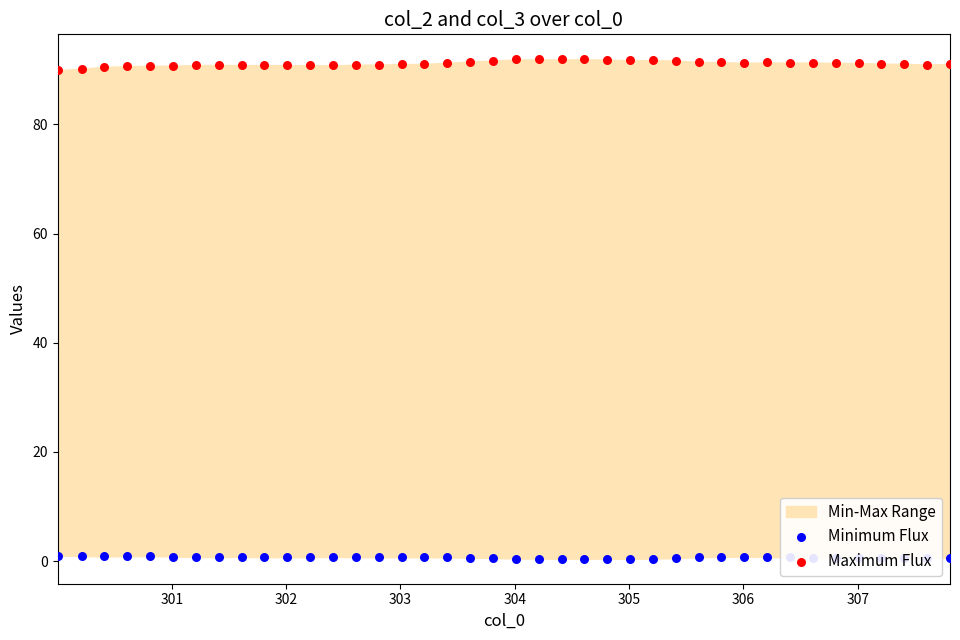

Is the value of Maximum Flux at 301 greater than the value of Minimum Flux at 23?

Yes